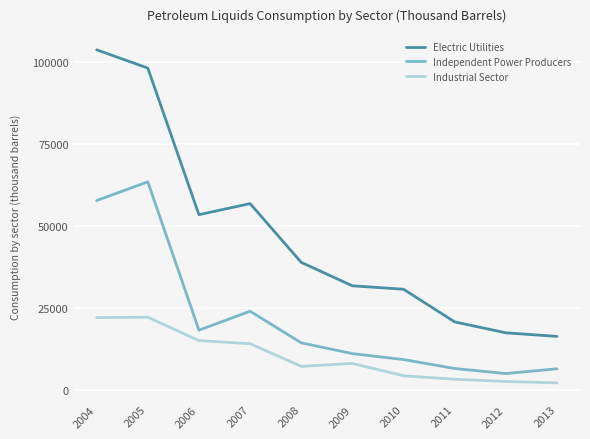

True or false: Industrial Sector and Electric Utilities cross at least once.

False